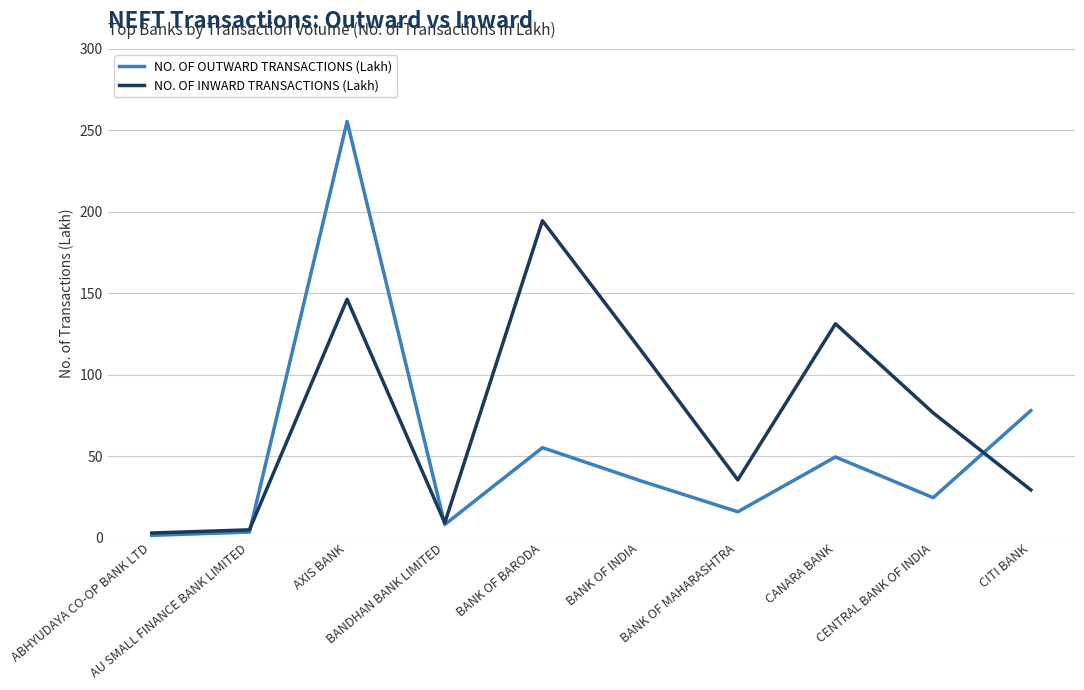

Which category has the highest value in the NO. OF INWARD TRANSACTIONS (Lakh) series?

BANK OF BARODA